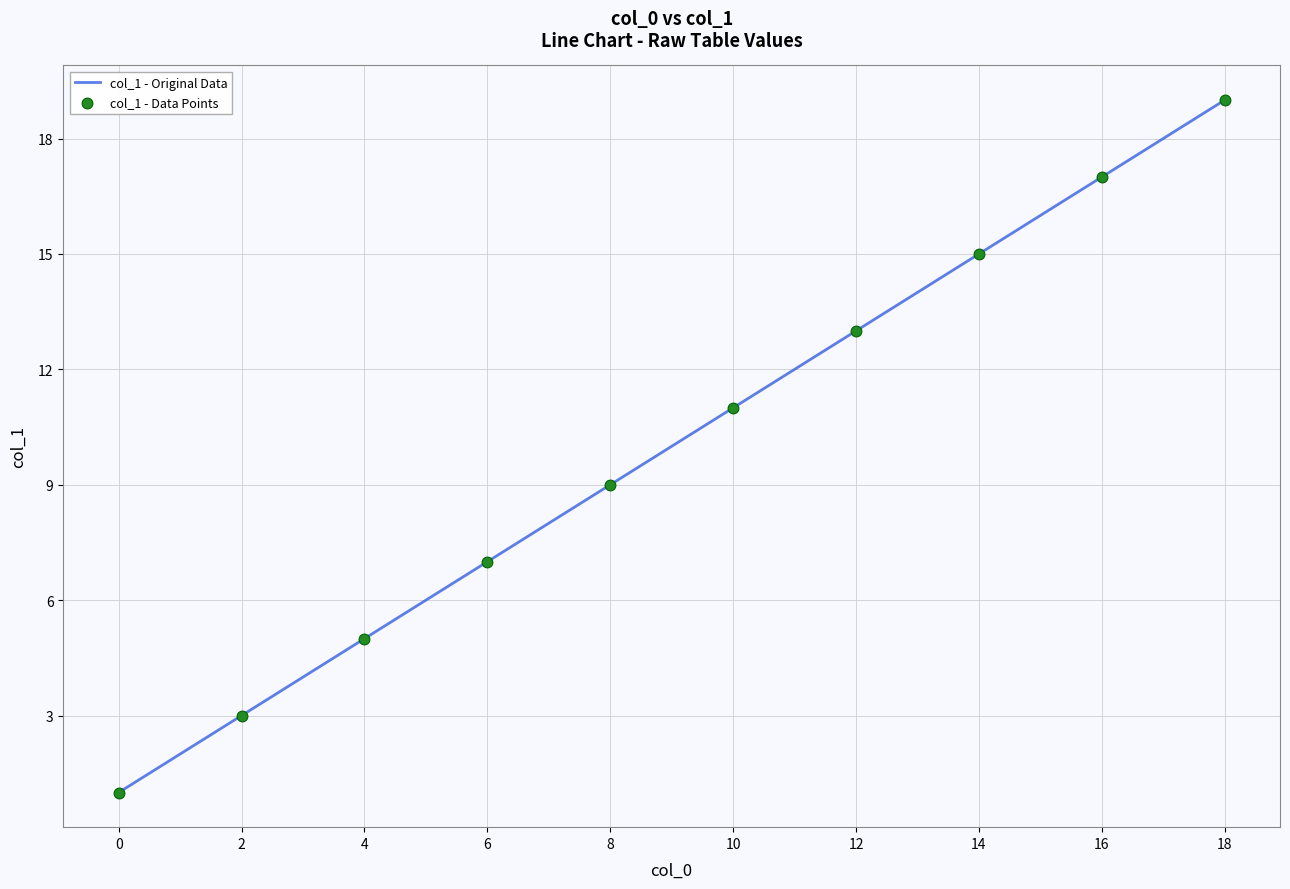

Is it true that the value at 14 is 15?

True